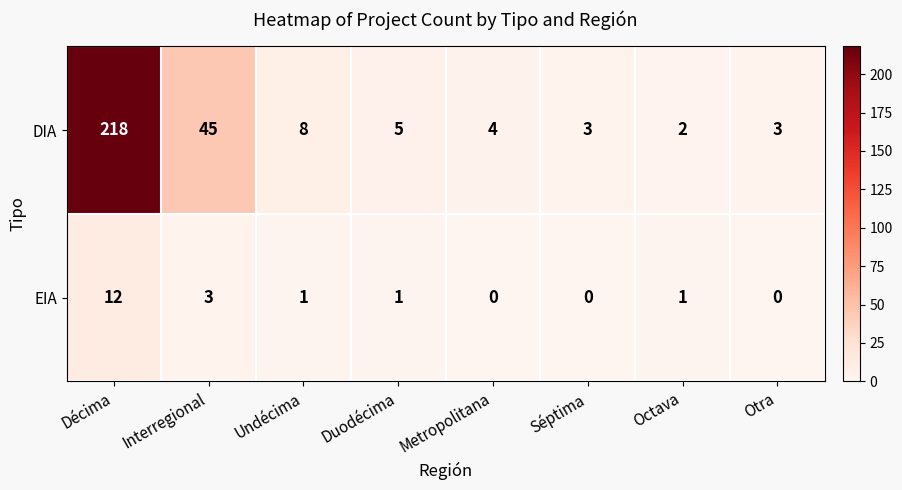

Rank the series at Décima from lowest to highest value.

EIA, DIA